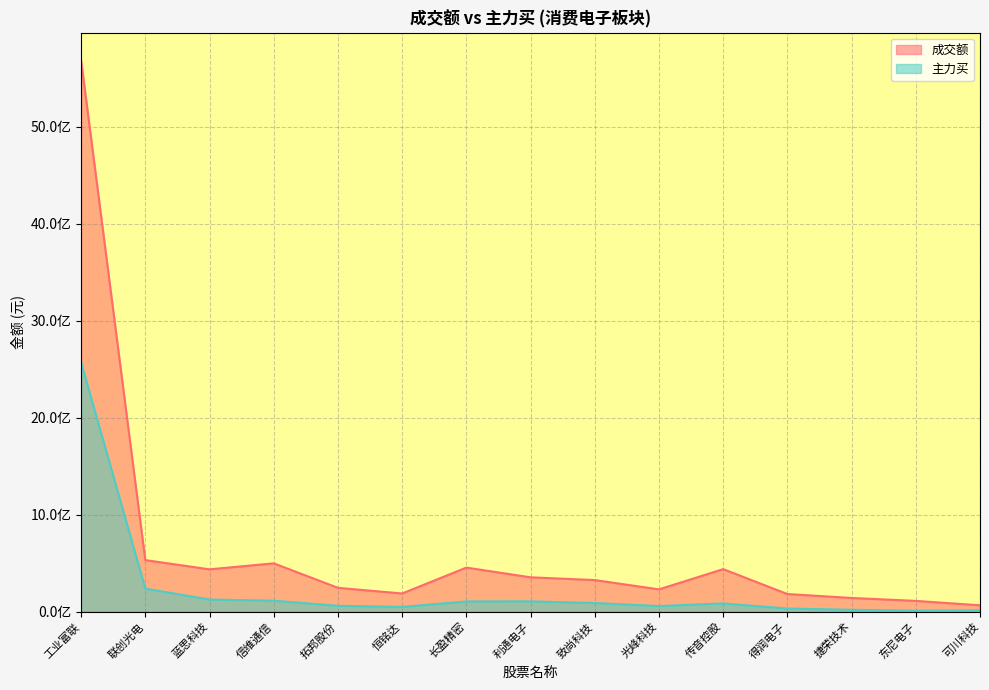

Rank the series at 光峰科技 from lowest to highest value.

主力买, 成交额